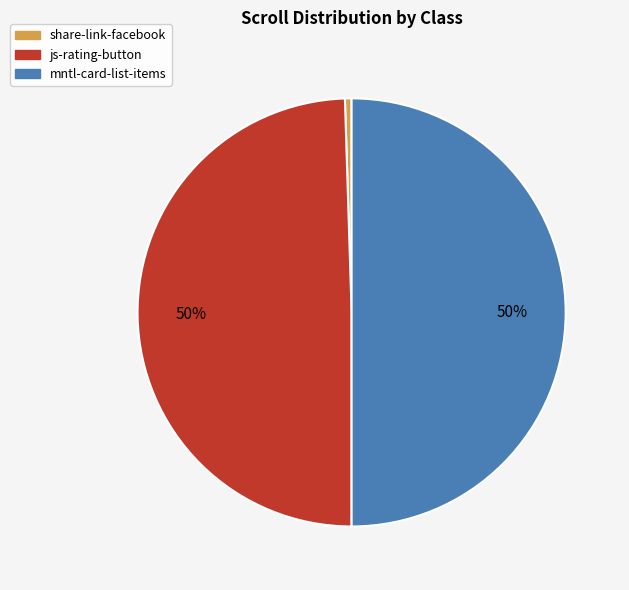

Between js-rating-button and share-link-facebook, which is larger?

js-rating-button